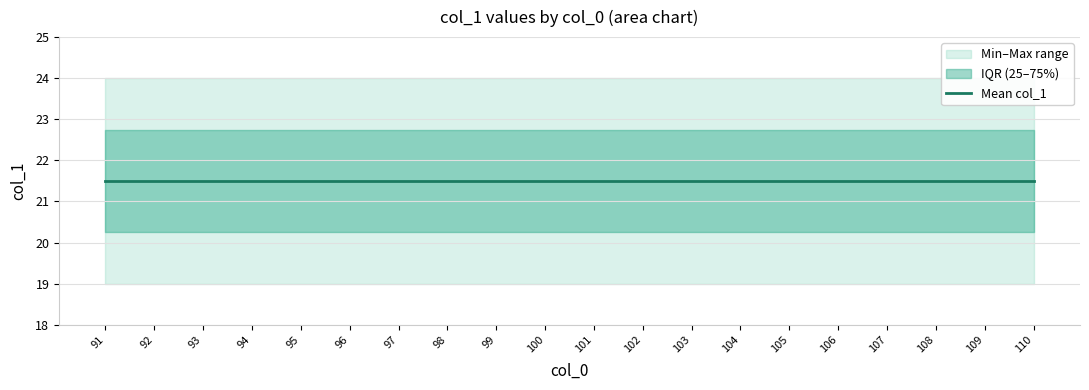

True or false: q25 and q75 cross at least once.

False